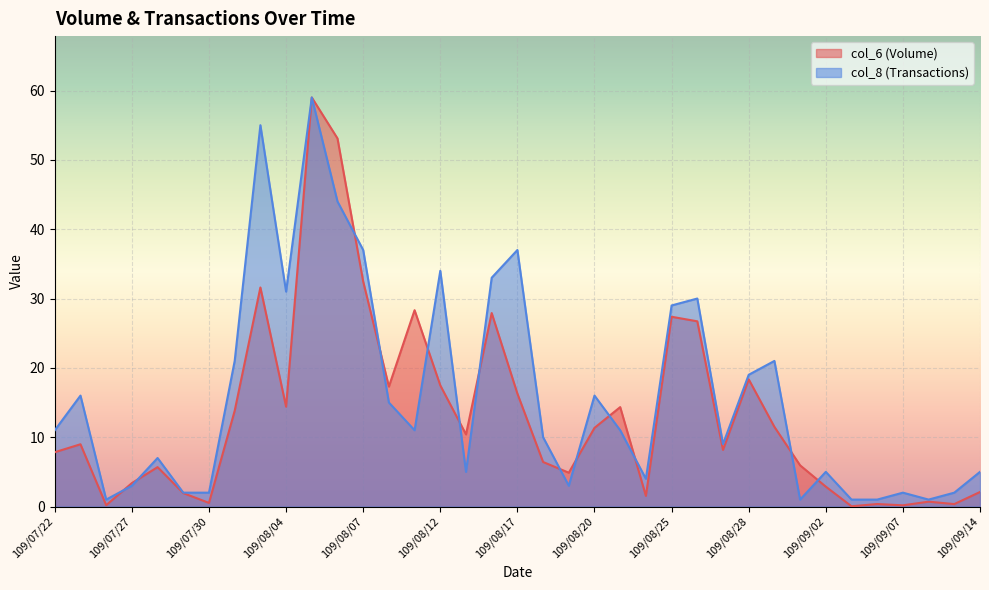

What is the difference between the maximum and minimum values in the col_8 series?

58.0